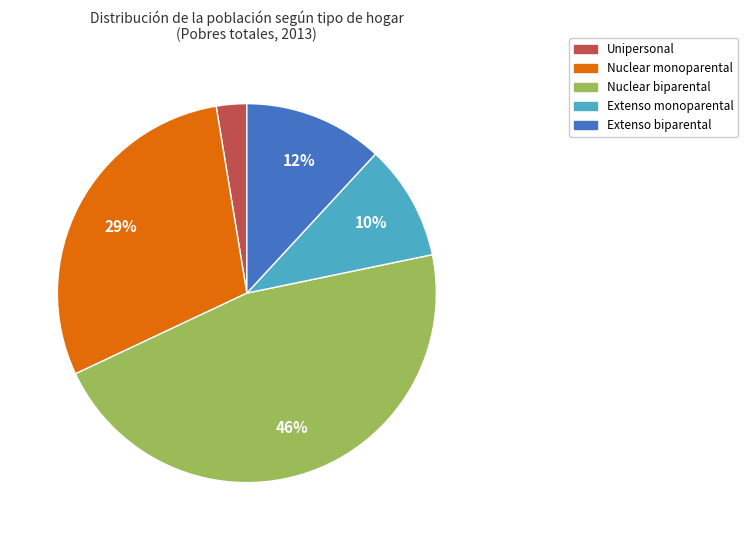

The Unipersonal slice represents 14% of the pie. True or false?

False